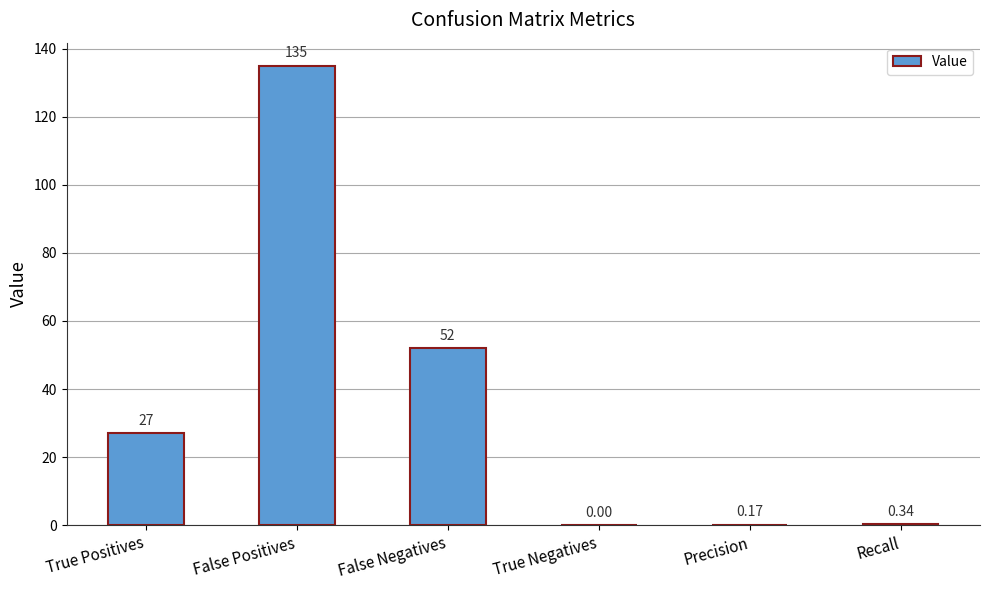

Are the bars grouped side by side (vs. stacked)?

No